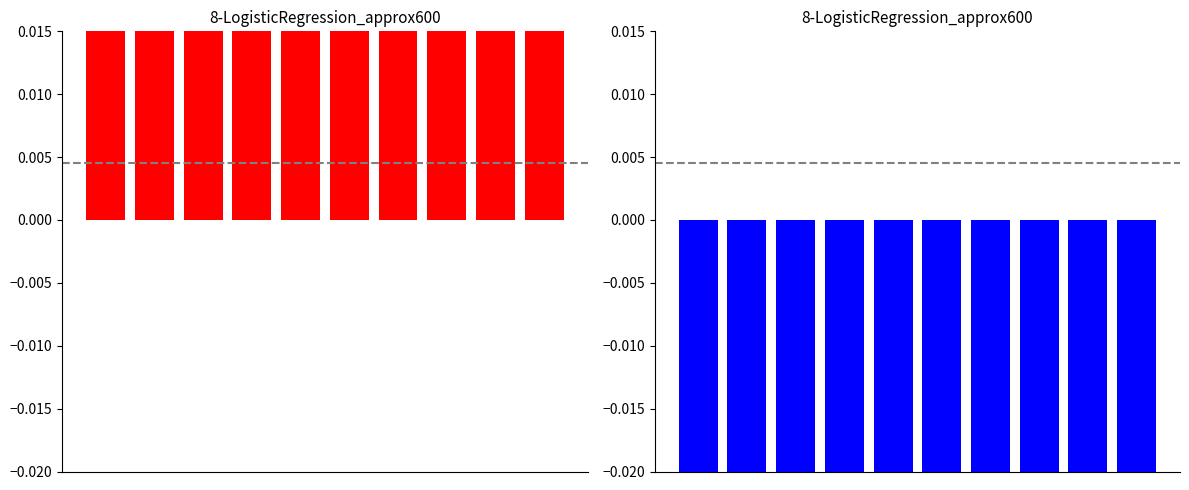

What is the greatest value displayed?

0.1